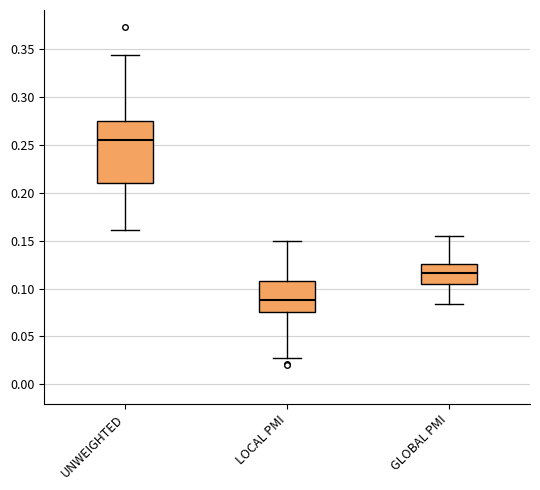

Reading left to right, transcribe this box plot: for each box, give where its median line is, the range the box spans, and where its two whiskers end, as read against the y-axis. The values are not printed on the chart, so give them approximately, as read against the axis.

UNWEIGHTED: median 0.255, box 0.210 to 0.275, whiskers 0.160 to 0.345
LOCAL PMI: median 0.090, box 0.075 to 0.110, whiskers 0.025 to 0.150
GLOBAL PMI: median 0.115, box 0.105 to 0.125, whiskers 0.085 to 0.155